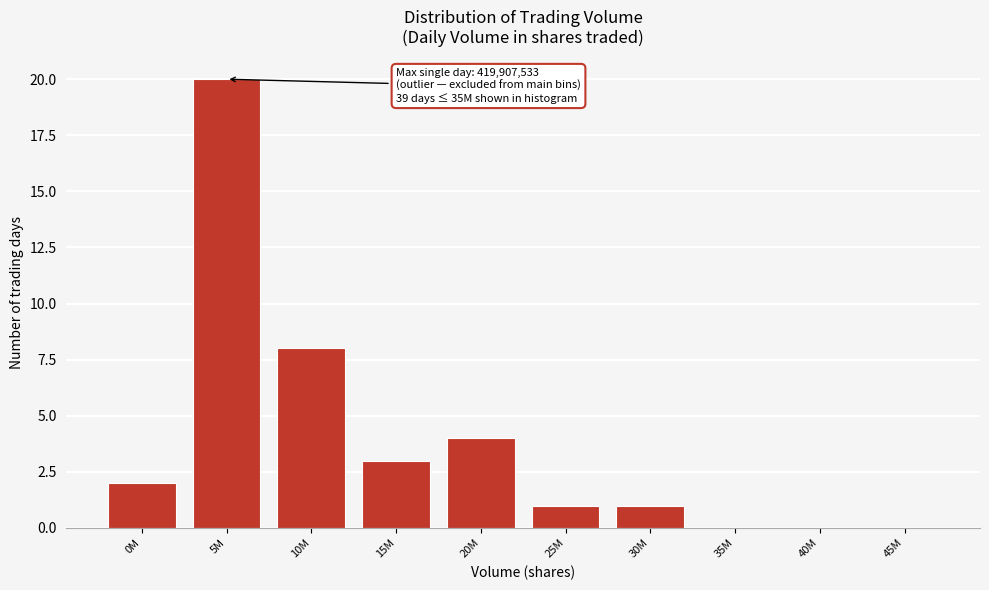

Reading left to right, transcribe all the data shown in this chart.

0M=2	5M=20	10M=8	15M=3	20M=4	25M=1	30M=1	35M=0	40M=0	45M=0